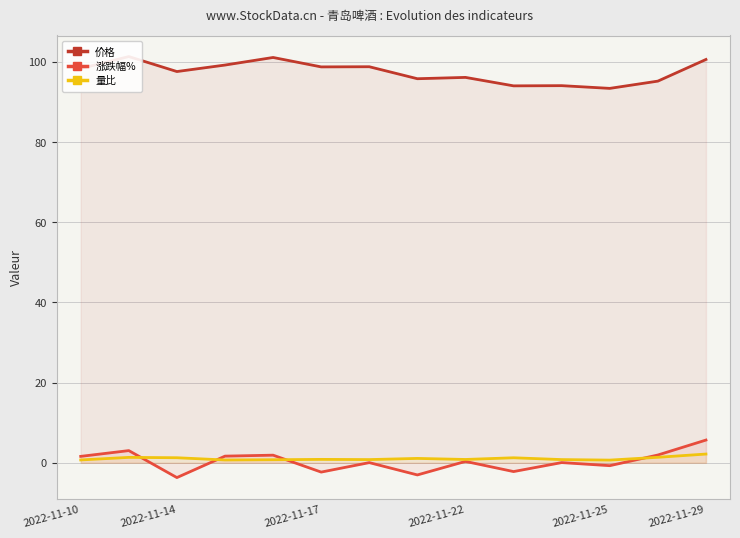

What are all the series names shown in the legend?

价格, 涨跌幅%, 量比